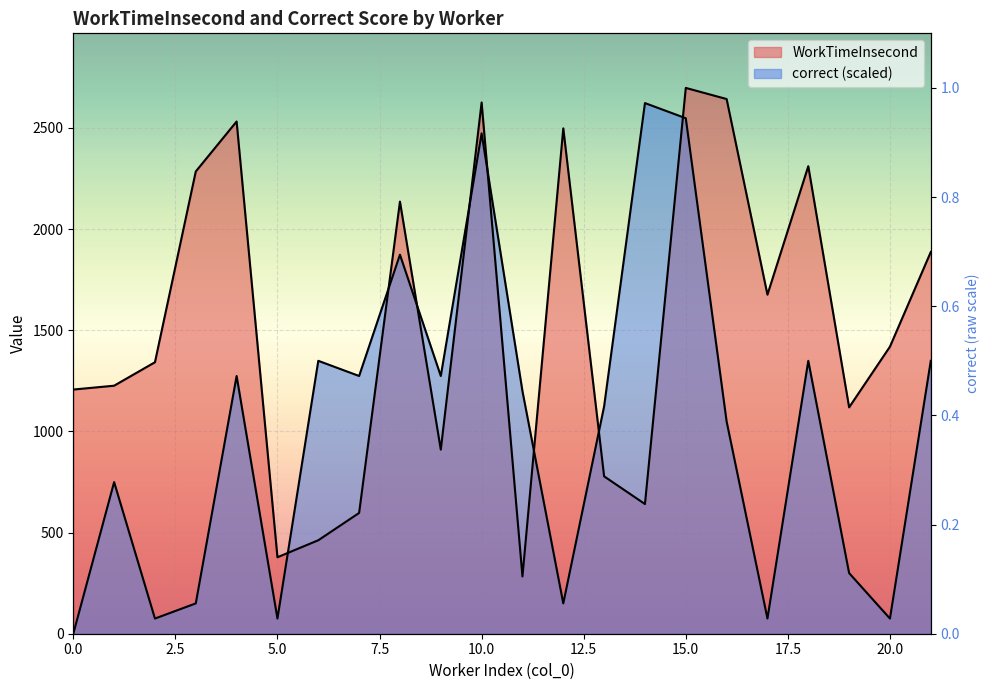

What are all the series names shown in the legend?

WorkTimeInsecond, correct